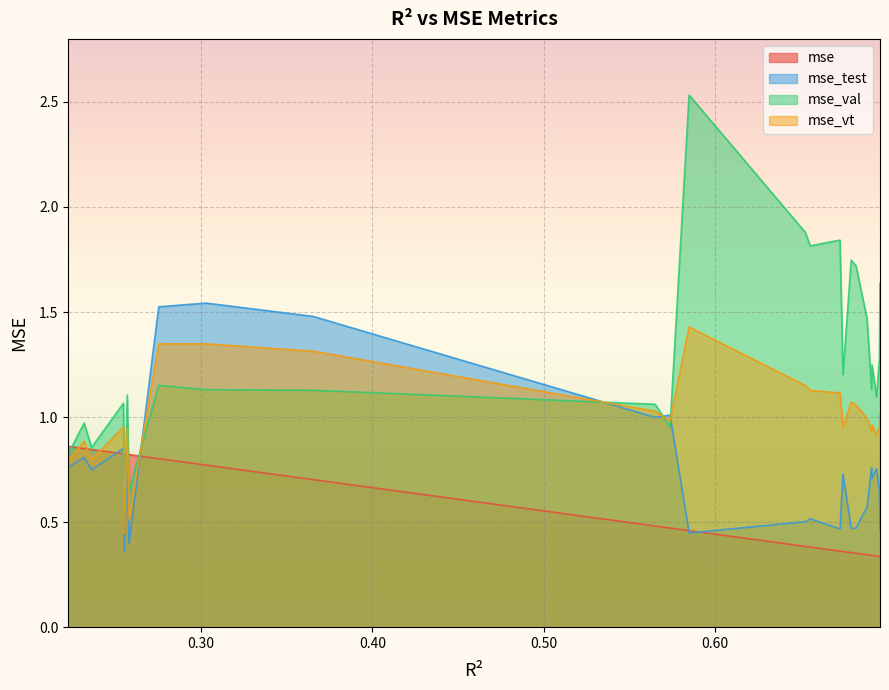

In mse_vt, how many points are higher than both neighbors (excluding endpoints)?

7